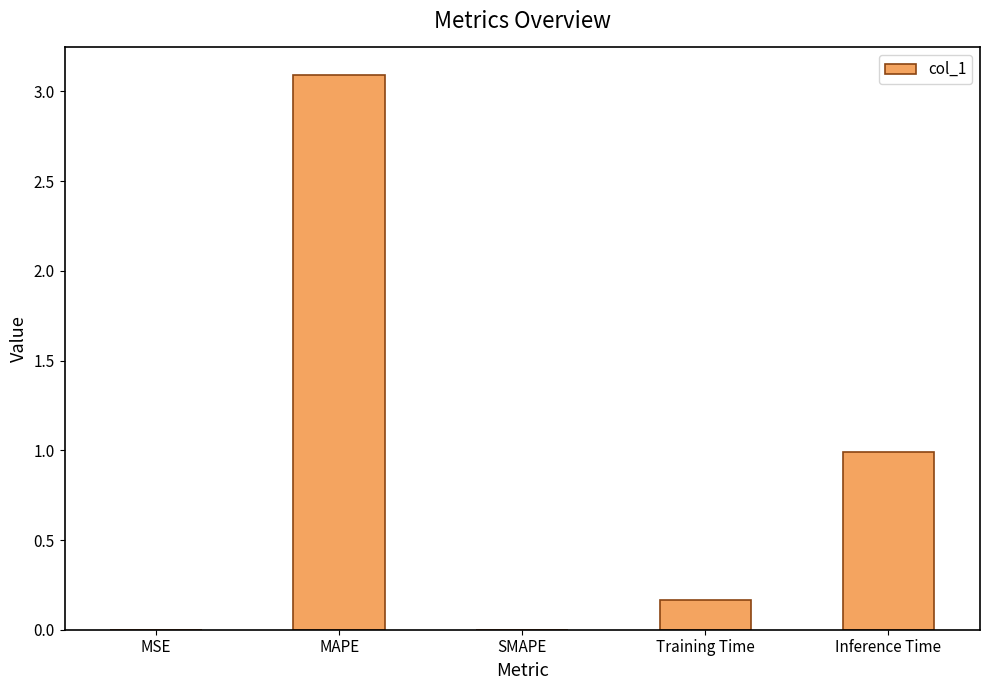

Which label corresponds to the largest value in the chart?

MAPE